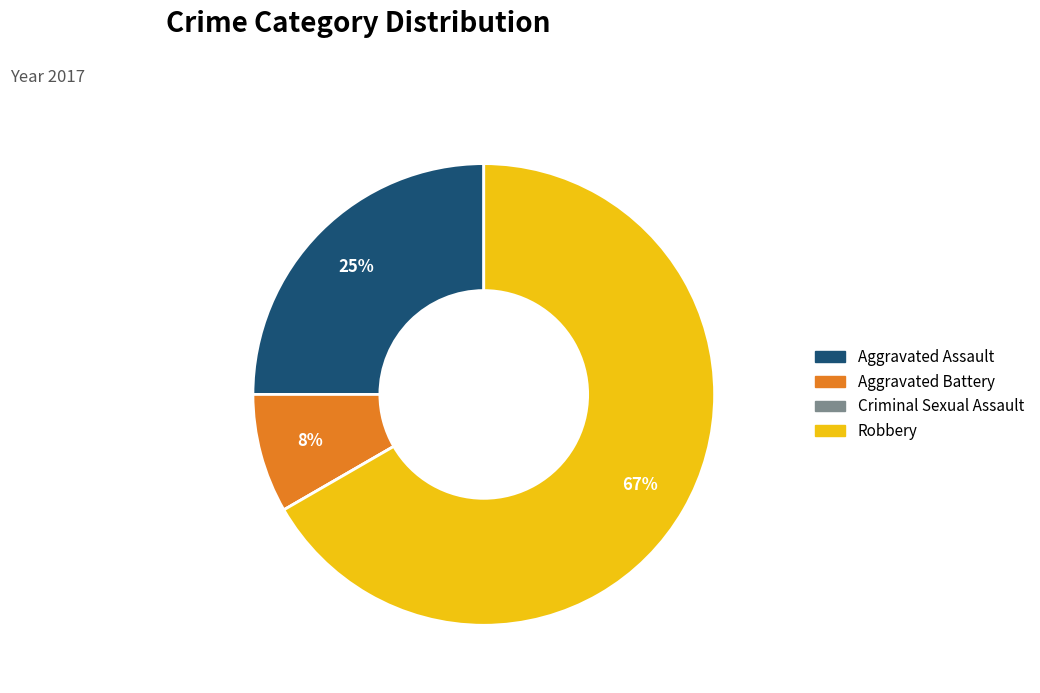

Is it true that Aggravated Battery is 3% of the pie?

False